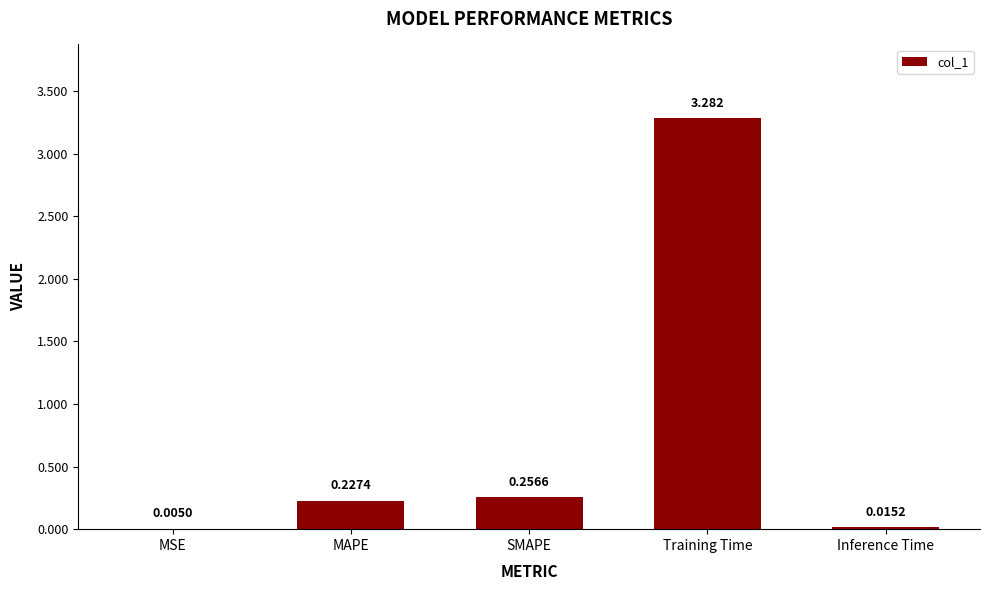

Which label corresponds to the largest value in the chart?

Training Time